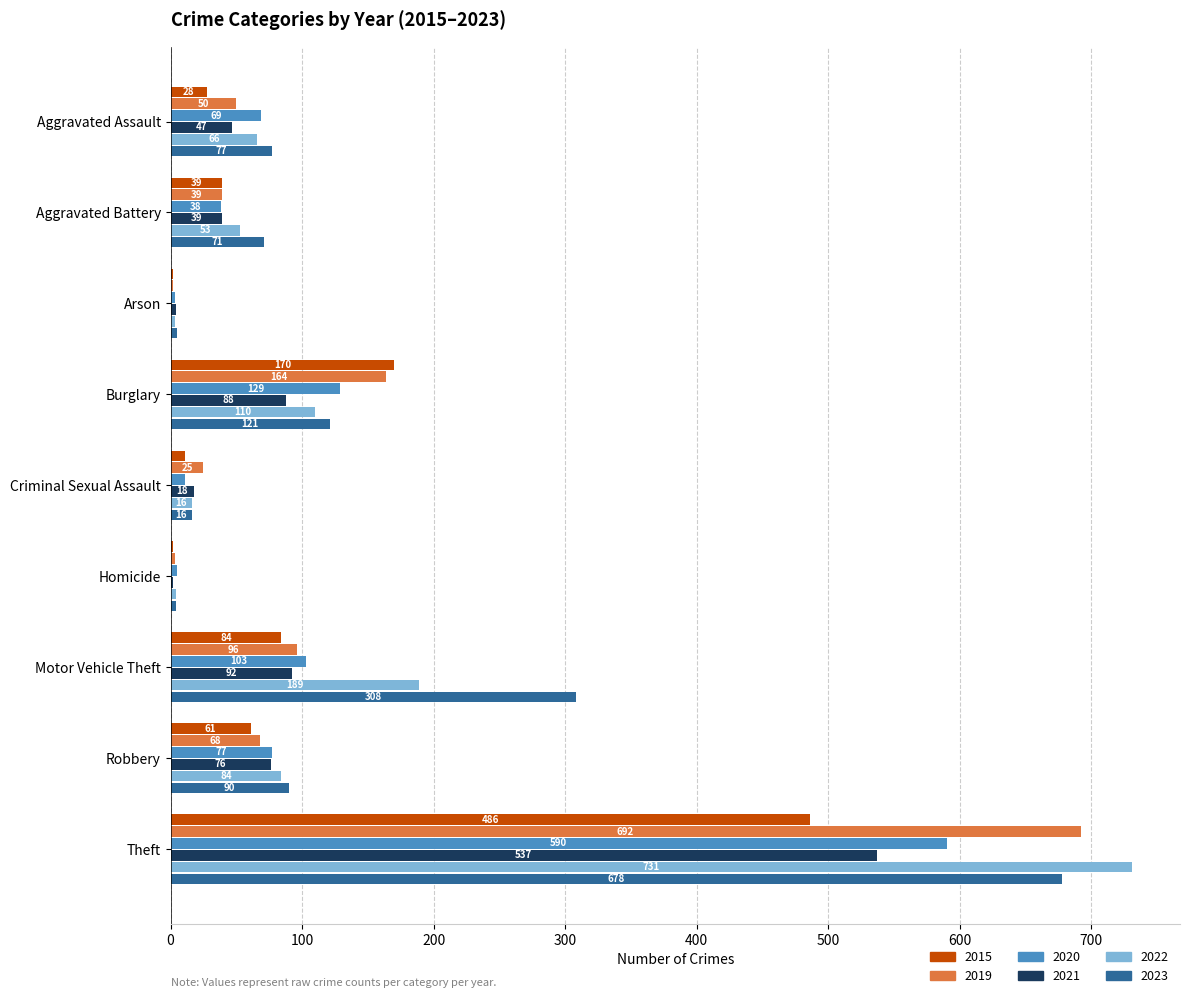

Between Burglary and Robbery, which series saw the biggest shift?

2015